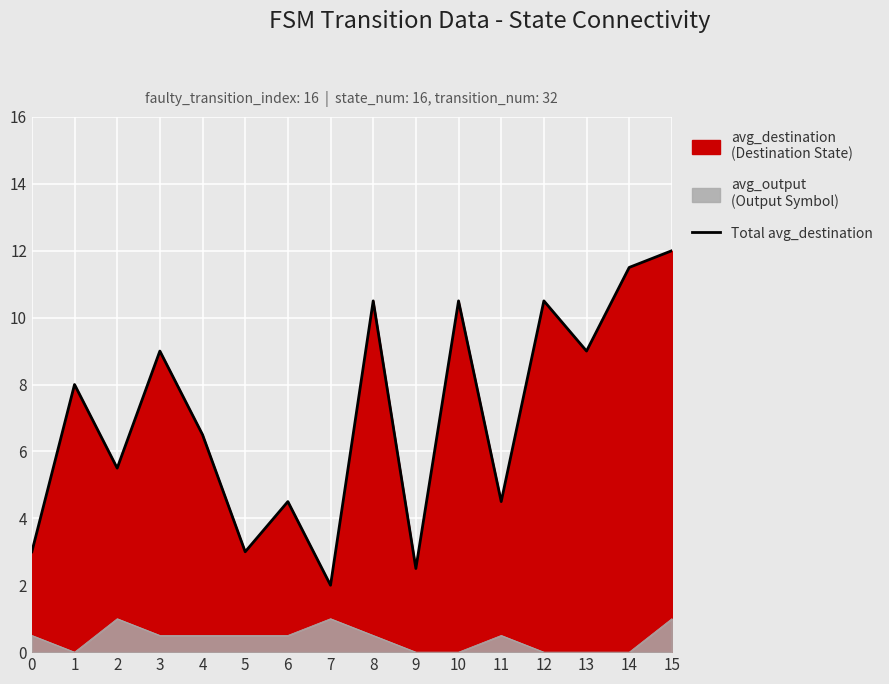

How many categories are shown in the chart?

16